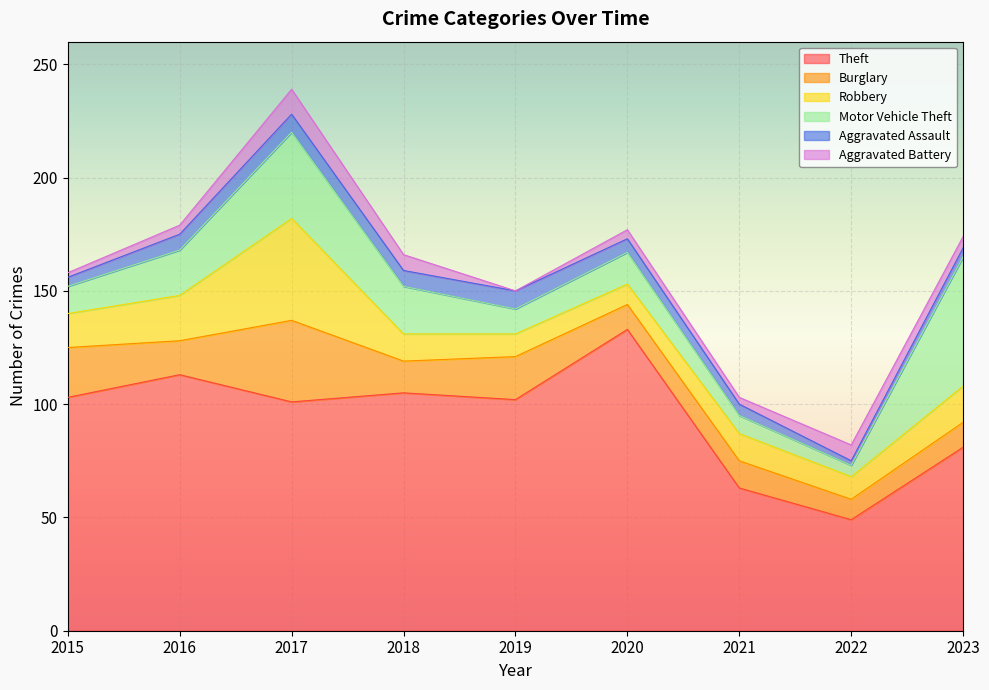

What is the total value across all series at 2020?

177